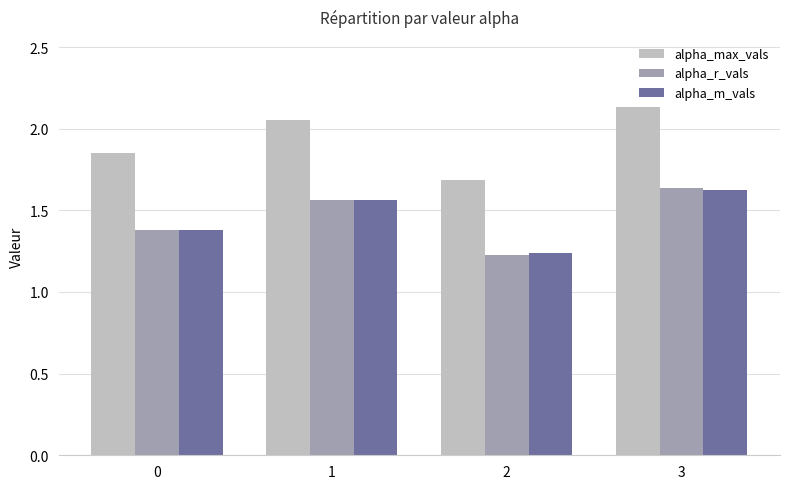

Rank the categories by alpha_m_vals value from lowest to highest.

2, 0, 1, 3